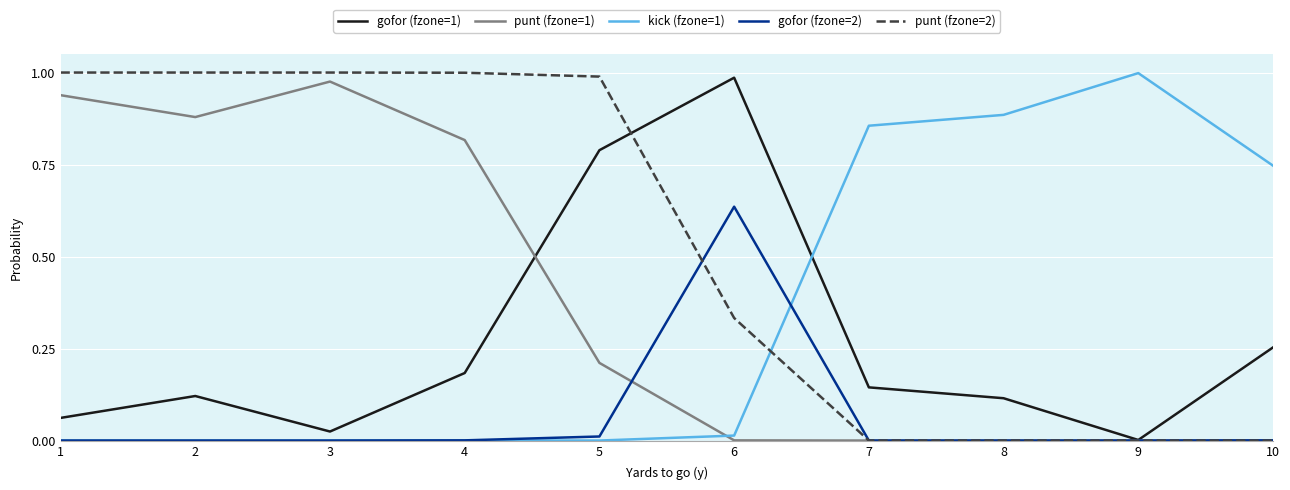

At which label does gofor (fzone=2) reach its peak?

6